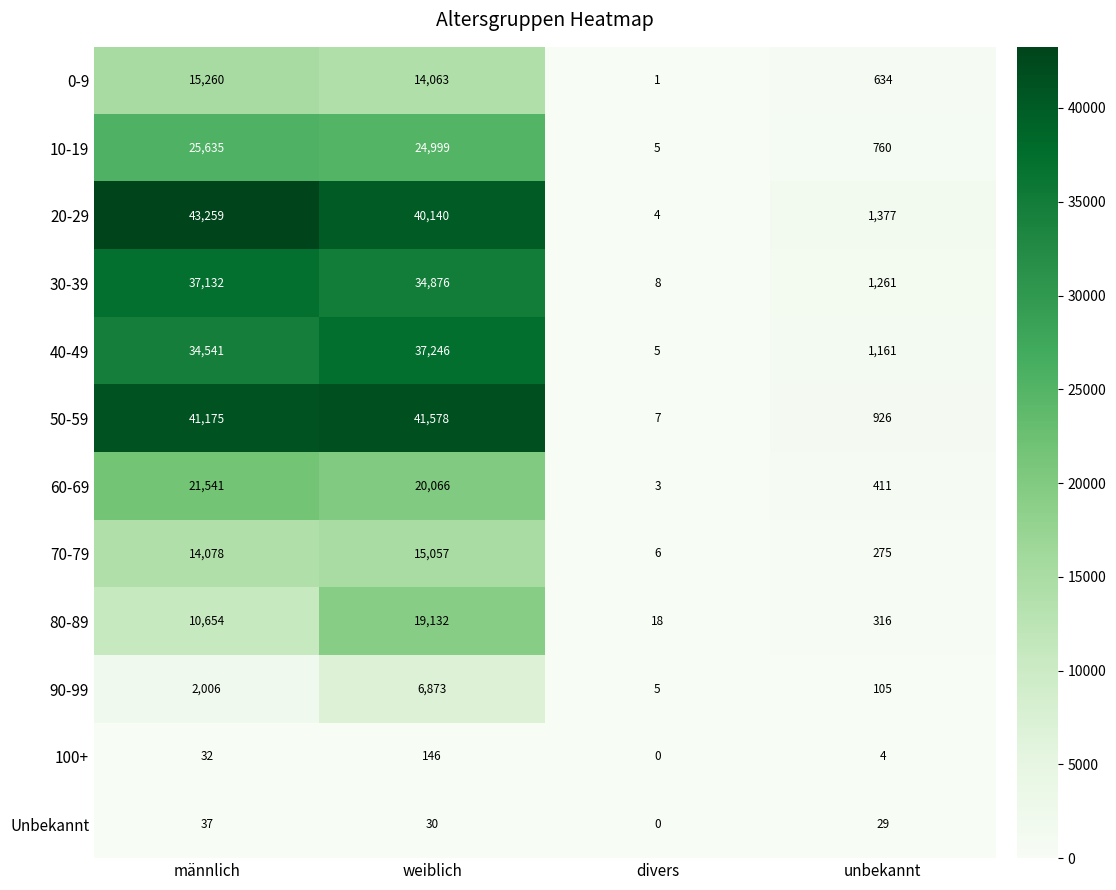

Which series changed the most between männlich and unbekannt?

20-29